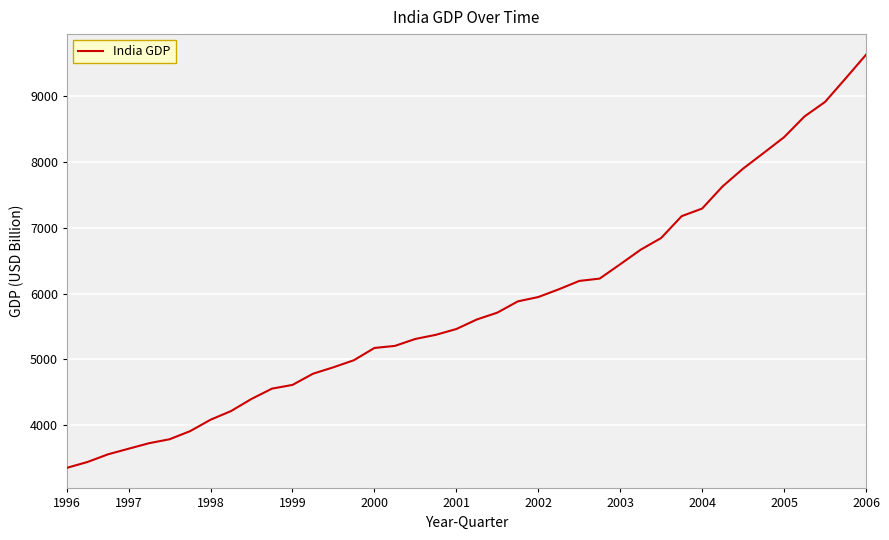

What is the difference between the maximum and minimum values?

6270.5